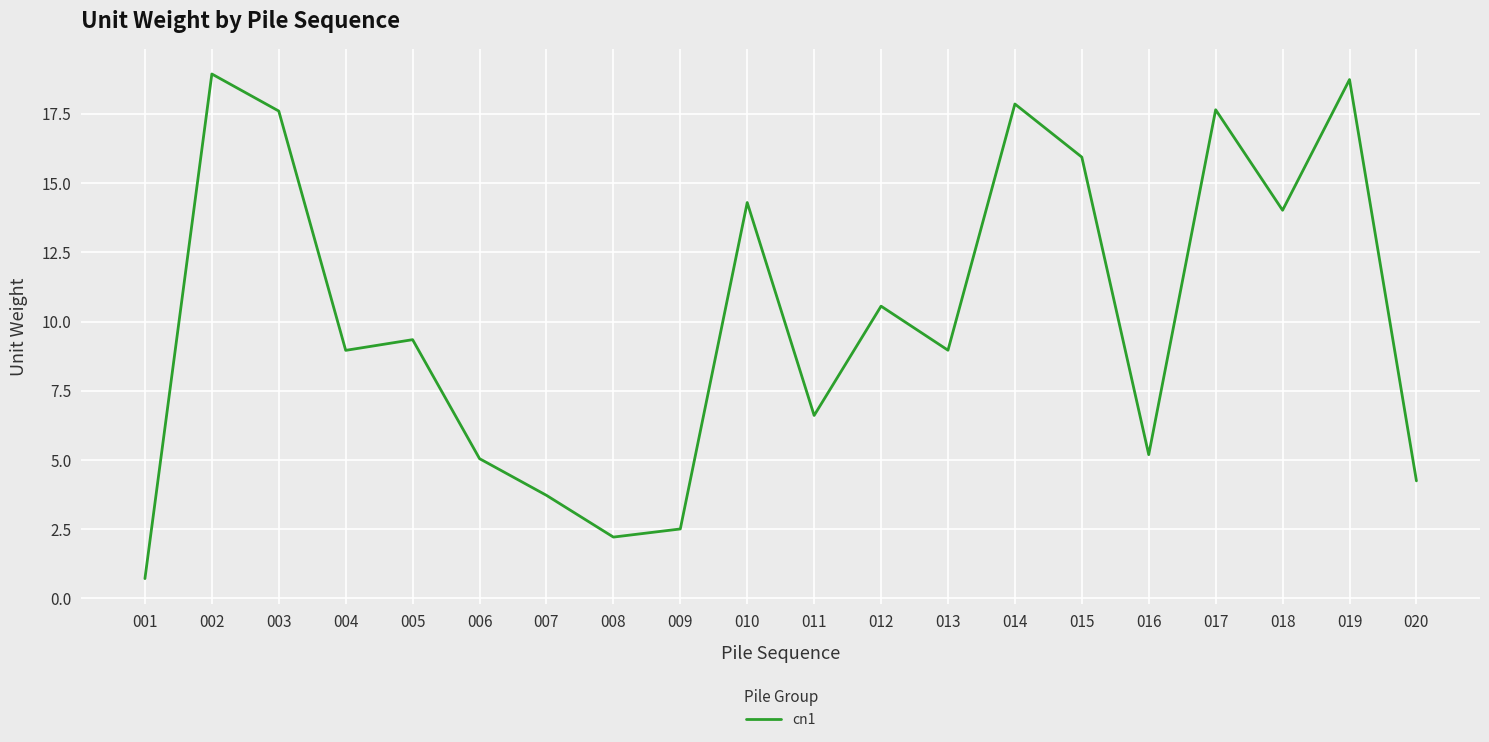

At which category does the chart reach its minimum across all series?

001